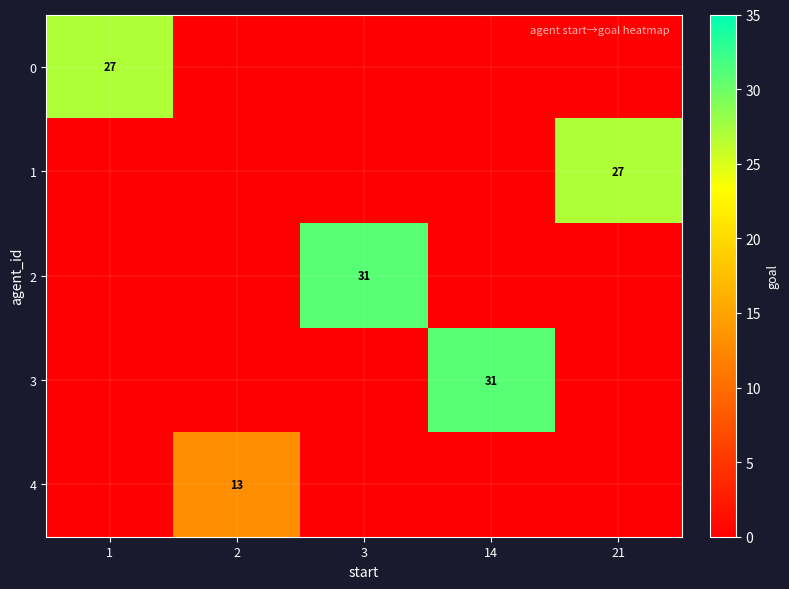

What is the maximum value shown in the chart?

31